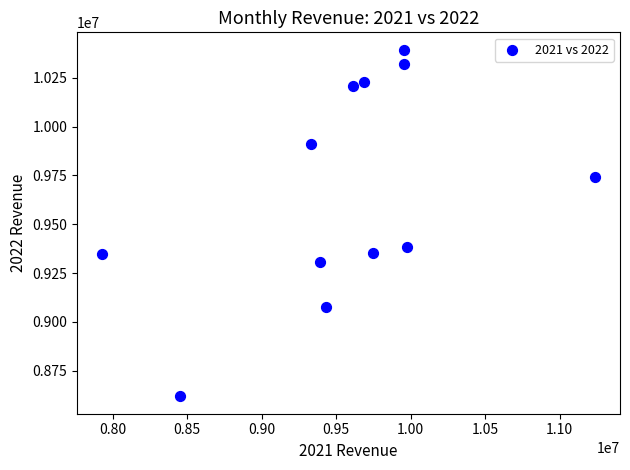

What is the average Y value?

9656787.8